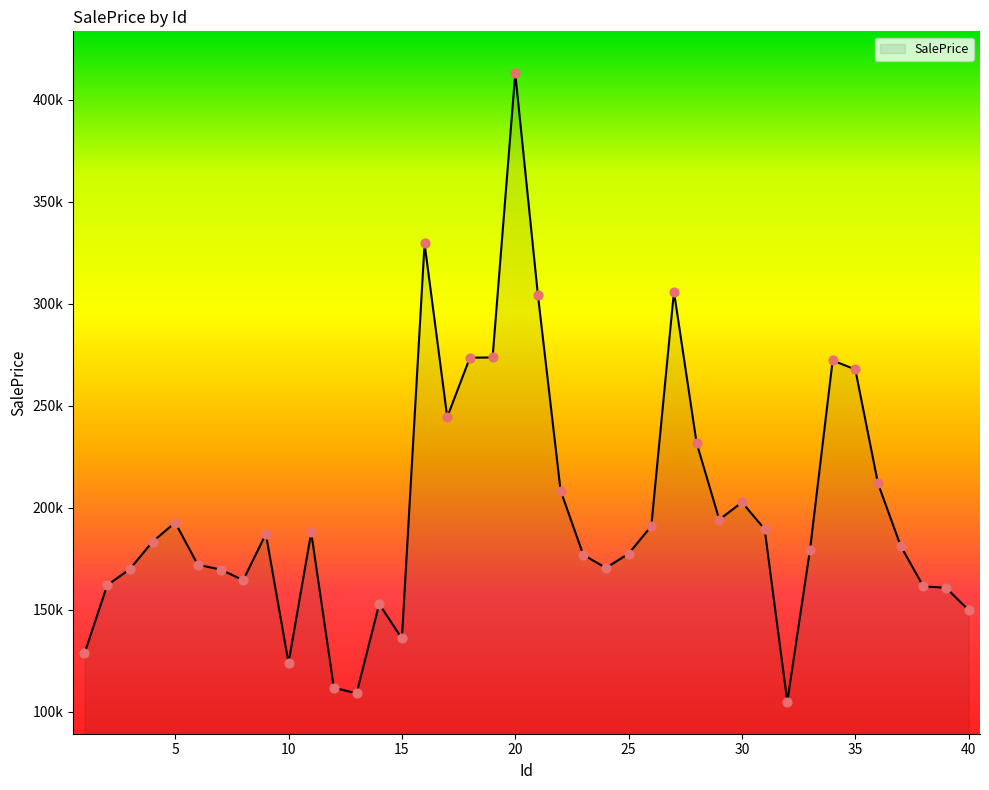

Is this an area chart (filled region under the line)?

Yes